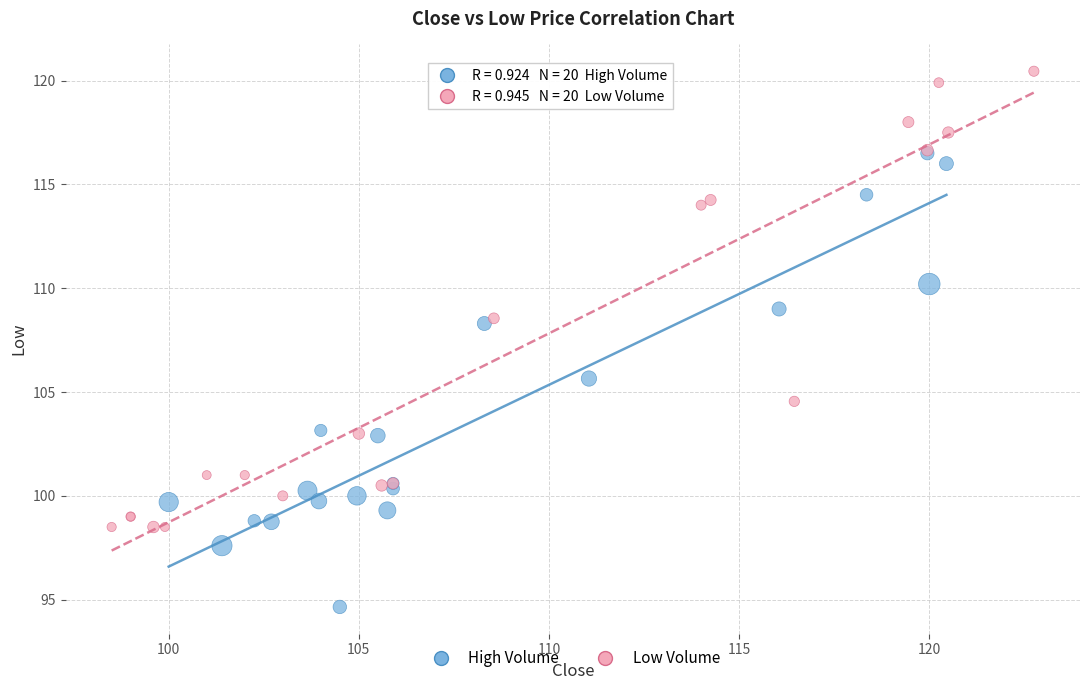

Which series reaches the maximum Y coordinate?

Low Volume